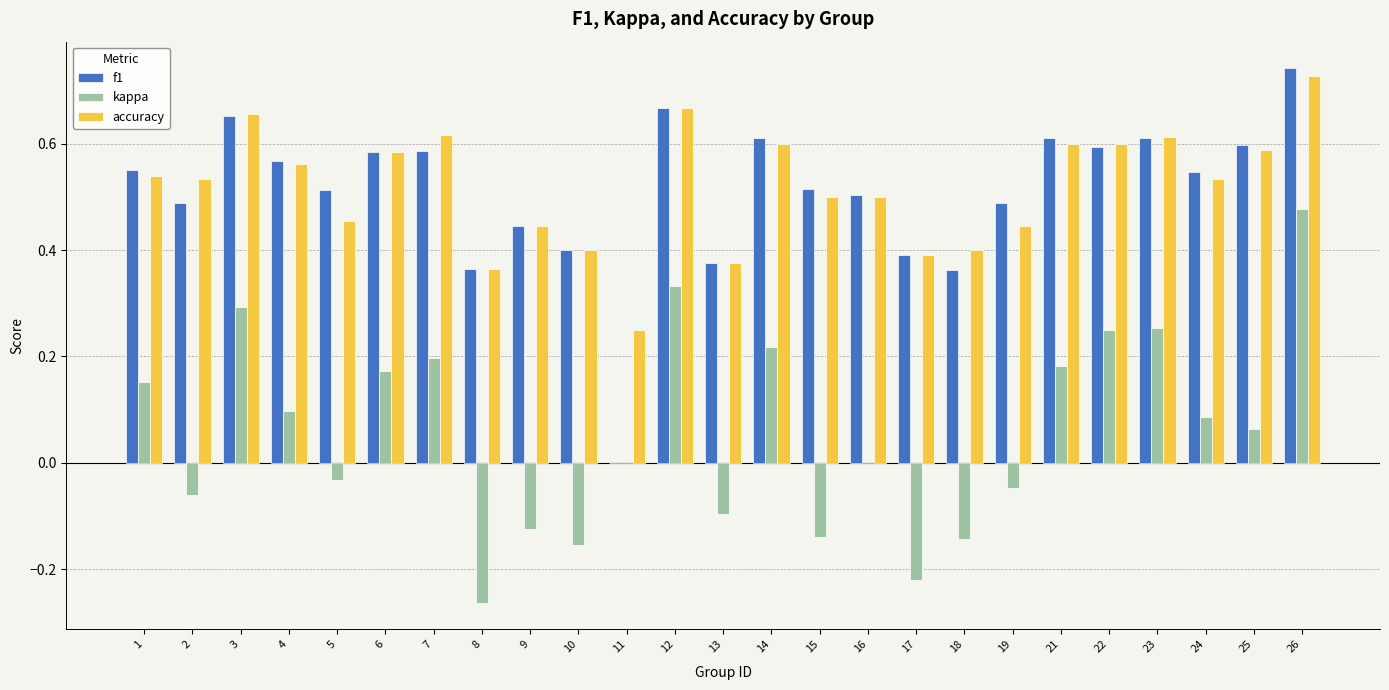

True or false: accuracy has a value of 0.6 at 10.

False